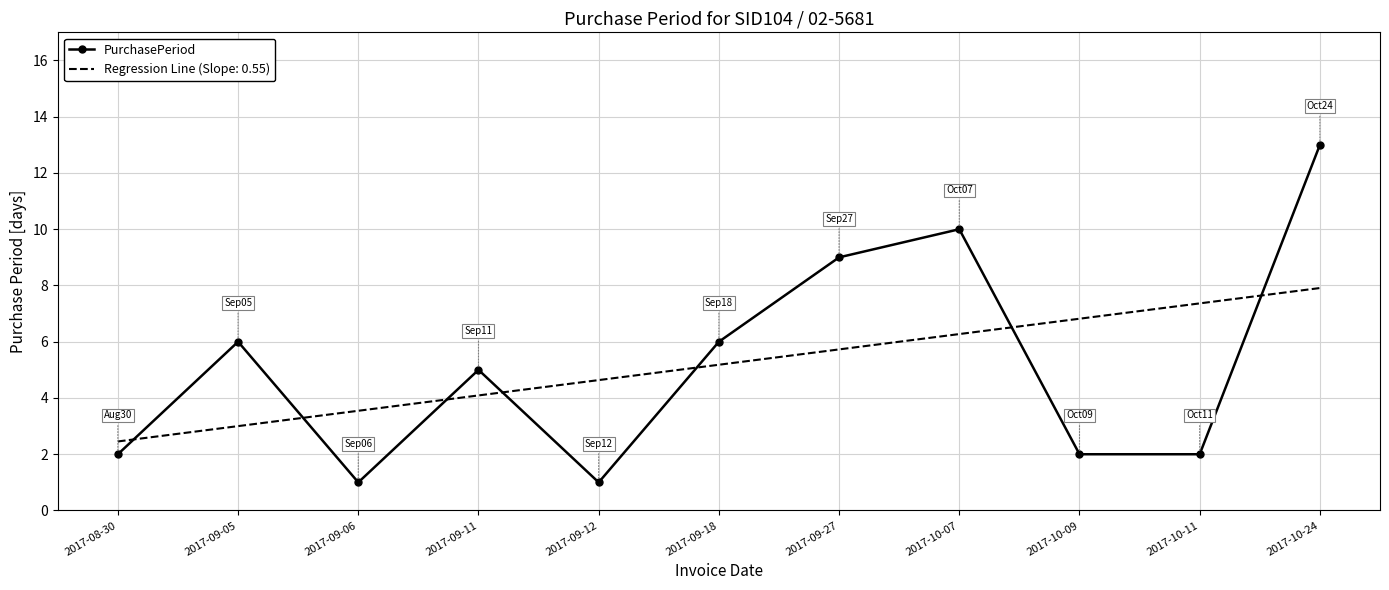

Count the number of categories in the chart.

11